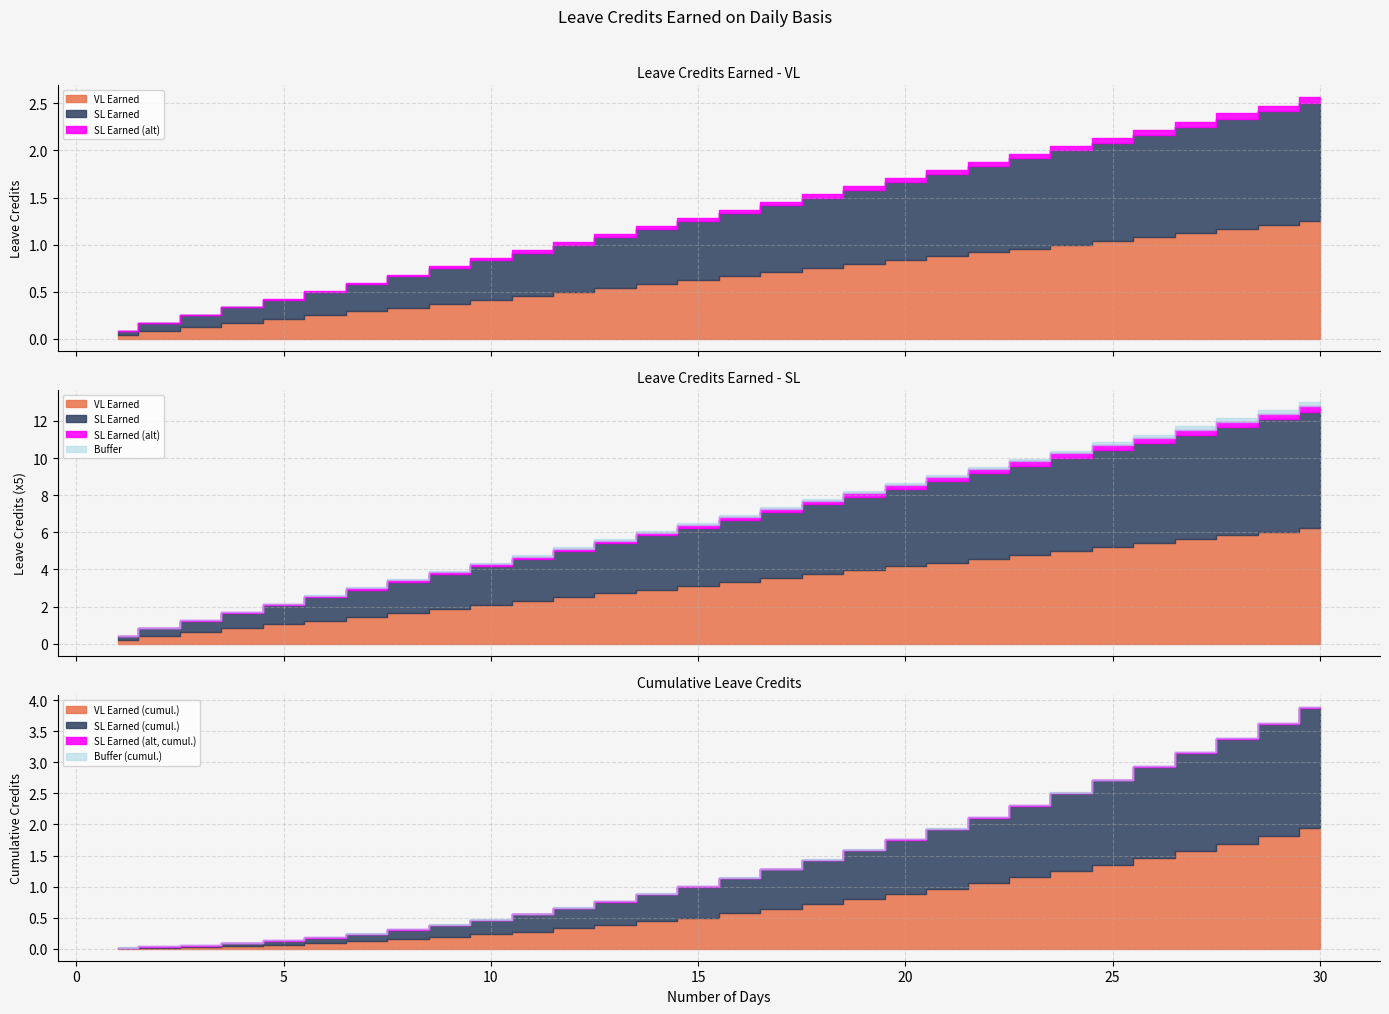

Does the chart display data point markers on the line(s)?

No